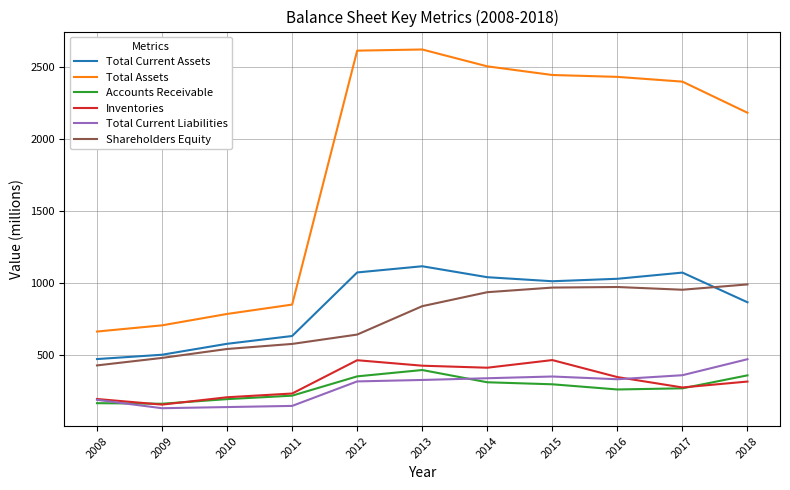

What is the highest value of the Total Current Liabilities series?

473